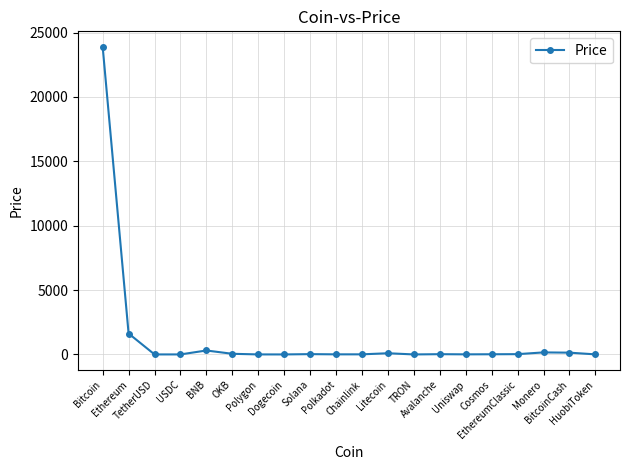

What is the average value?

1318.9